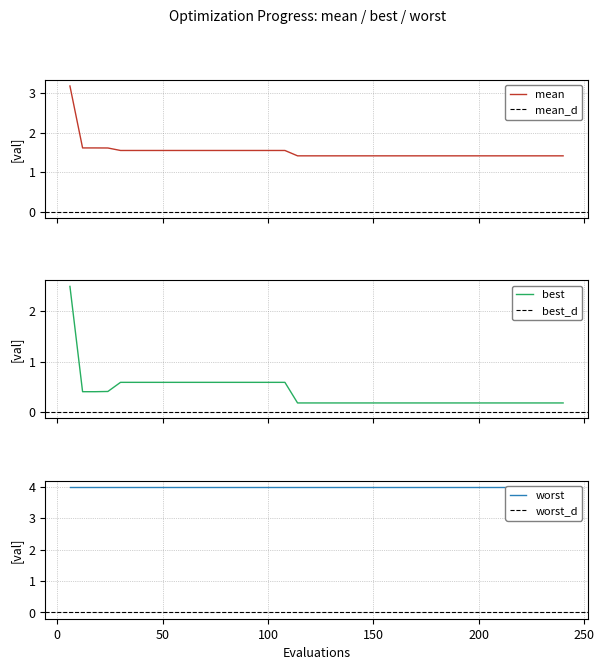

Which series has the widest spread of values?

best